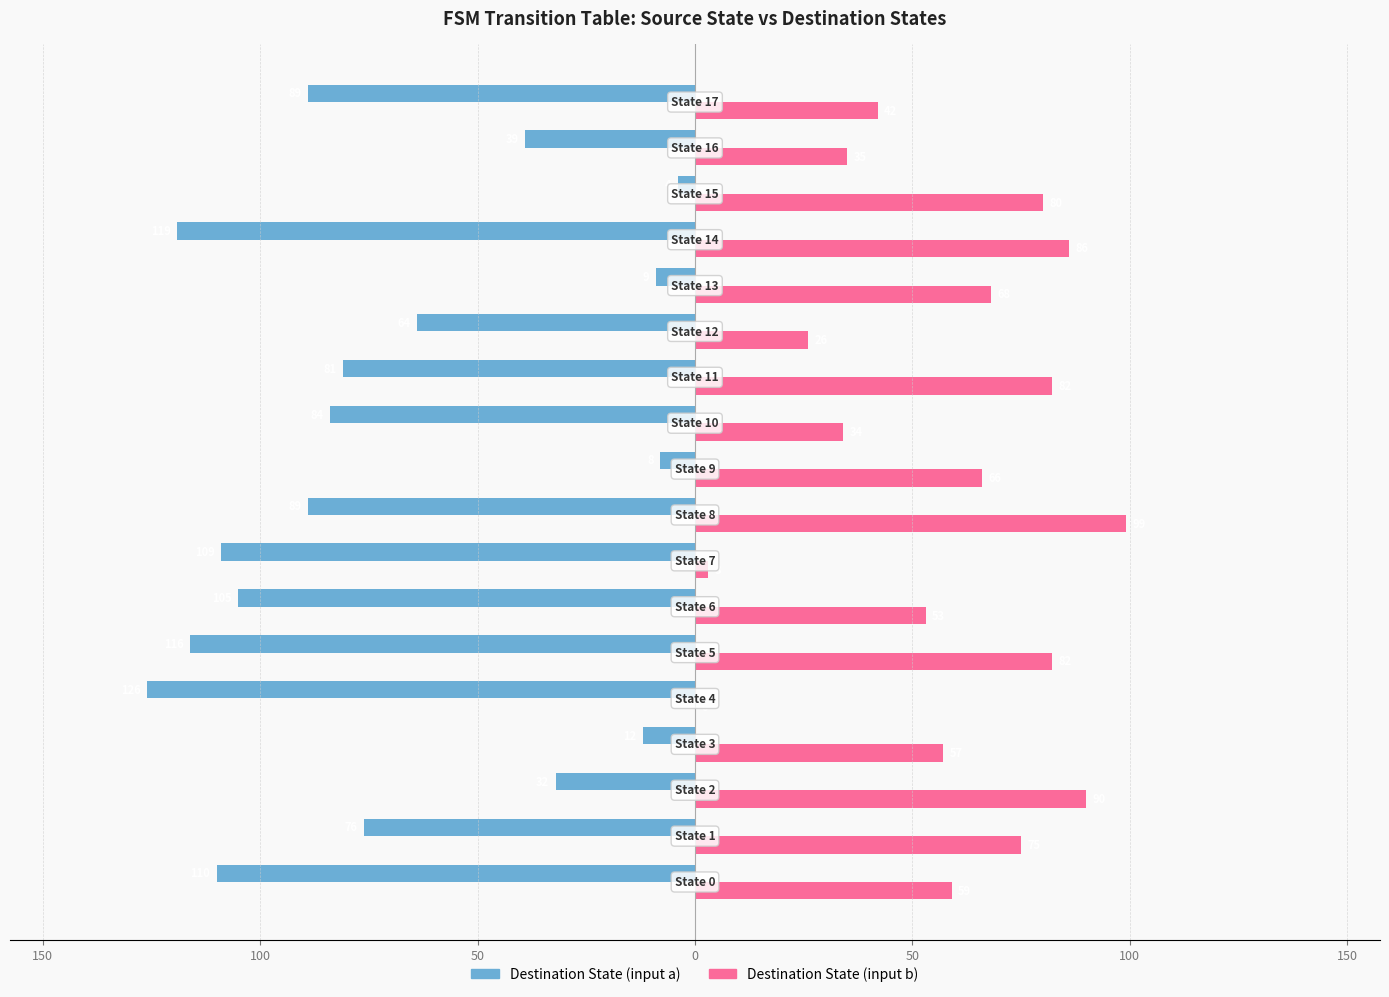

What are all the series names shown in the legend?

Destination State (input a), Destination State (input b)